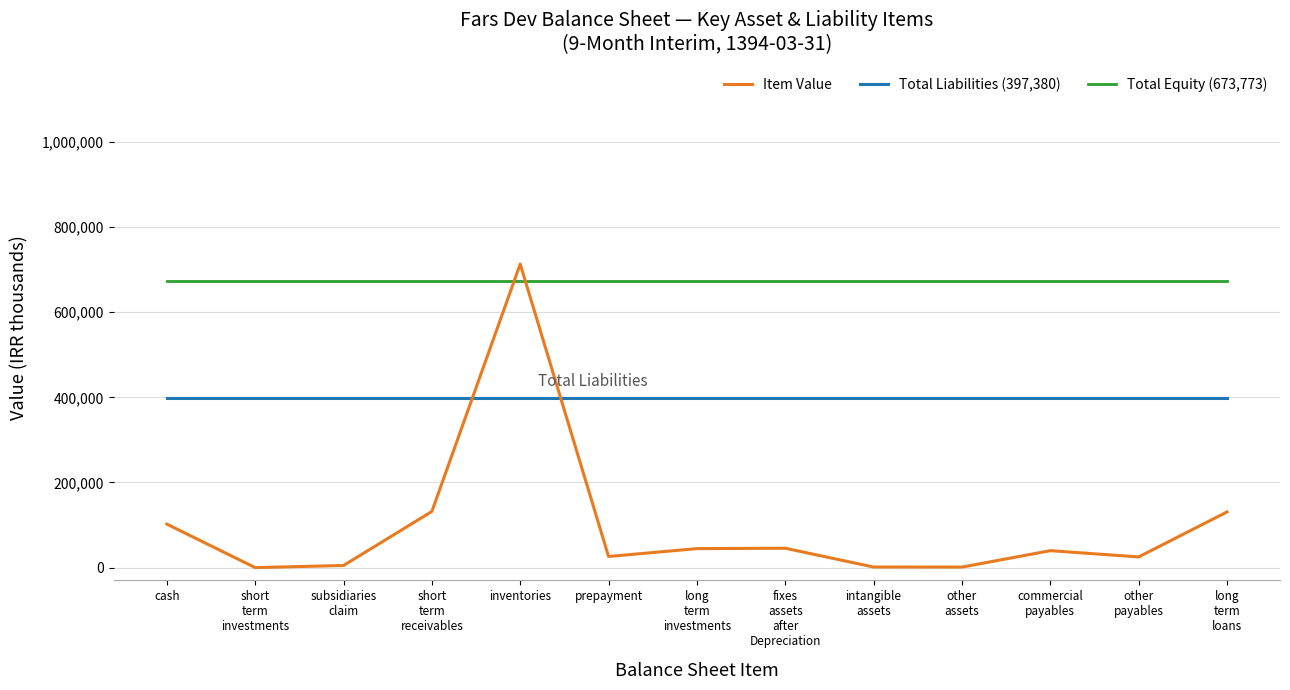

Which series has the widest spread of values?

Item Value